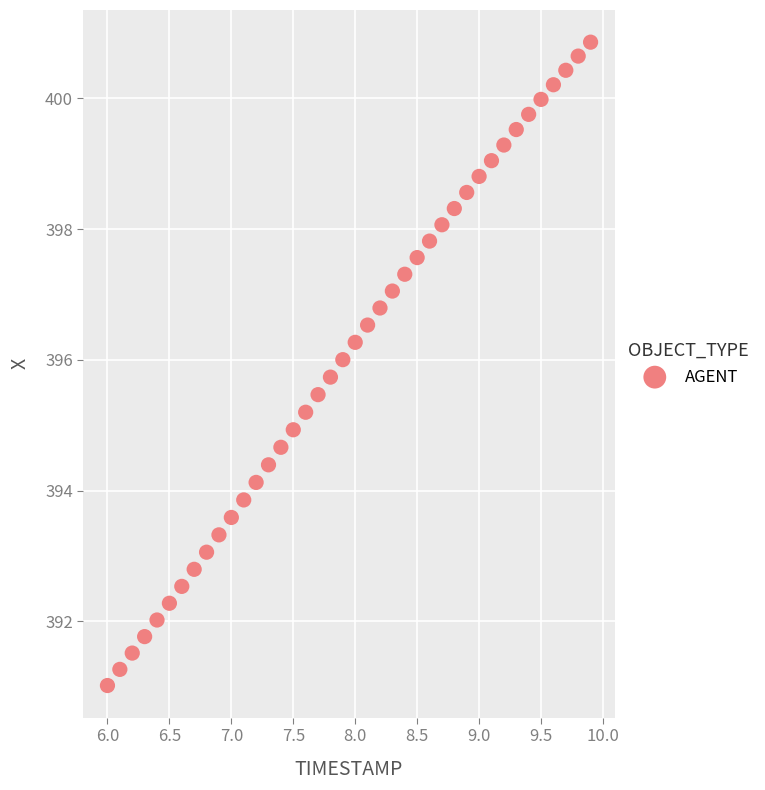

What is the range of X values (max minus min)?

3.9